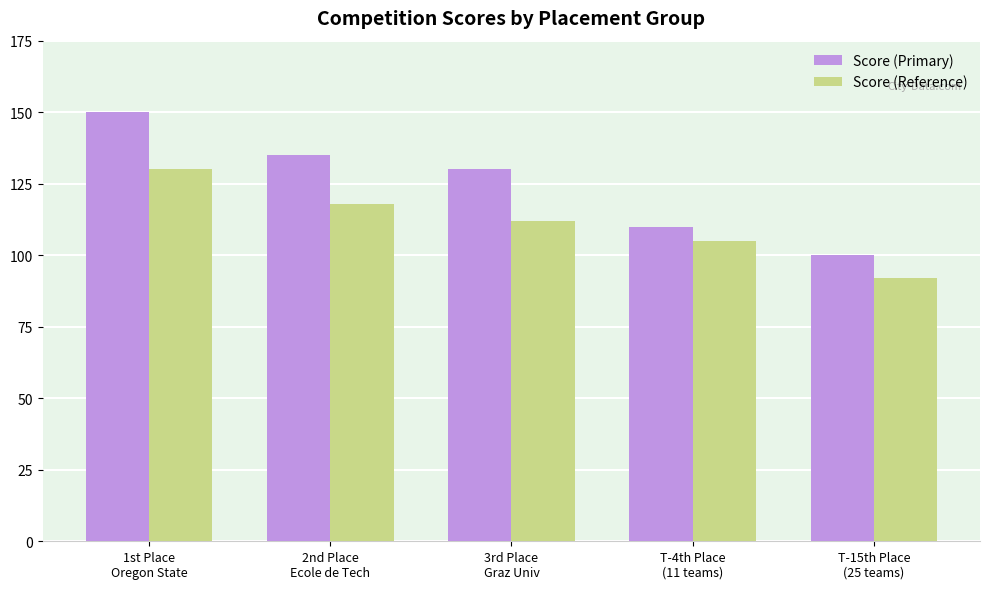

What position from the right is T-15th Place
(25 teams)?

1